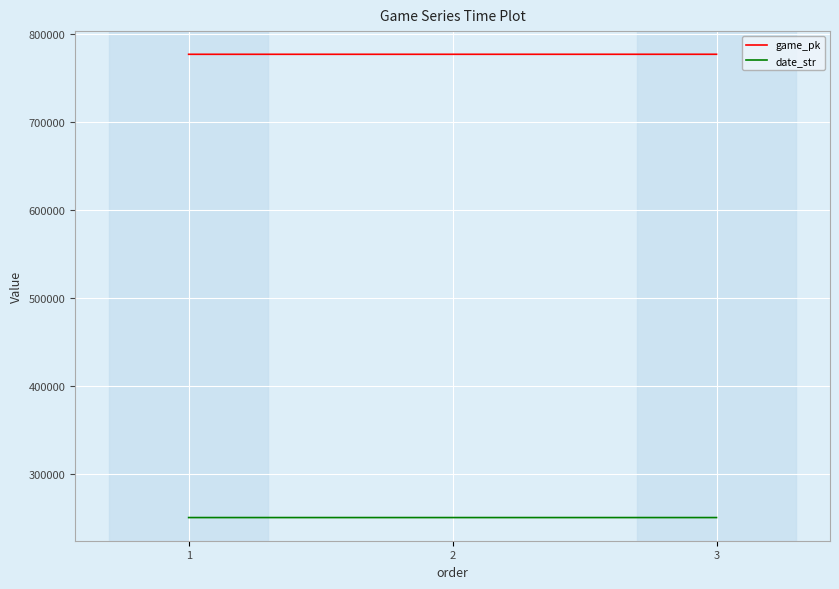

What is the lowest value of the date_str series?

250823